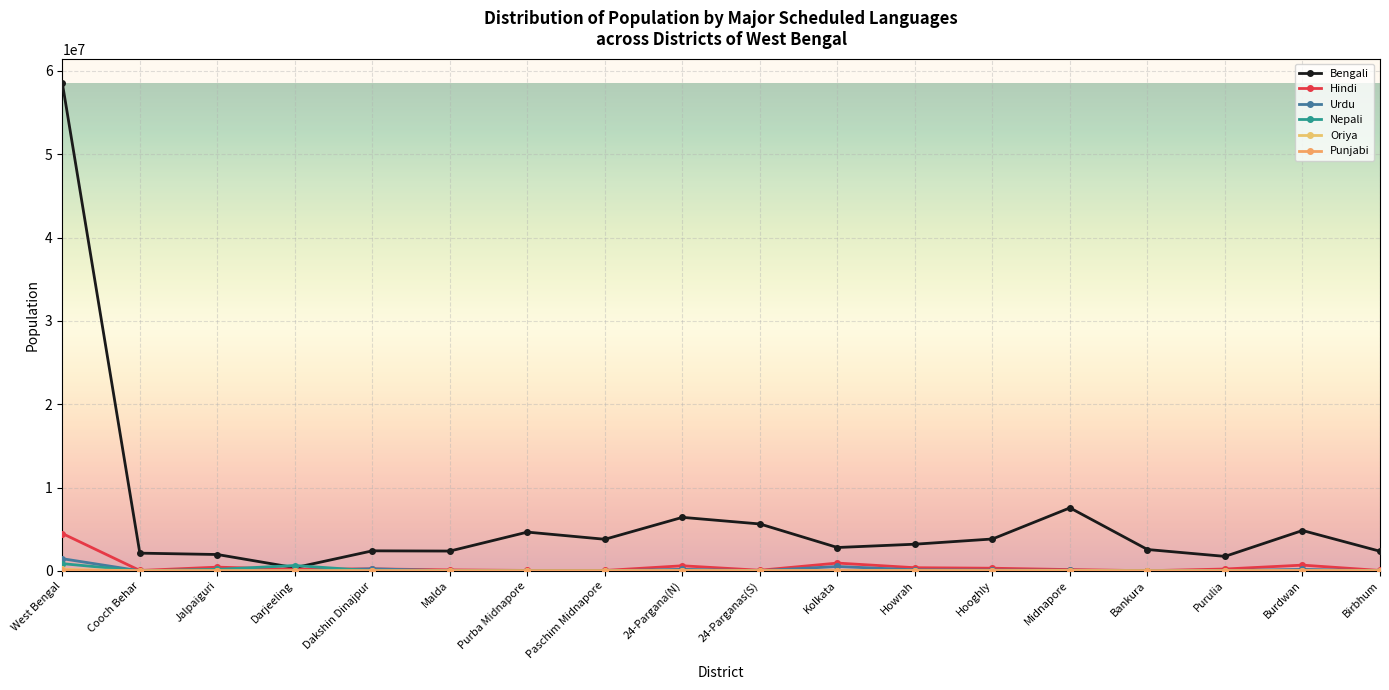

What position from the left is Birbhum?

18